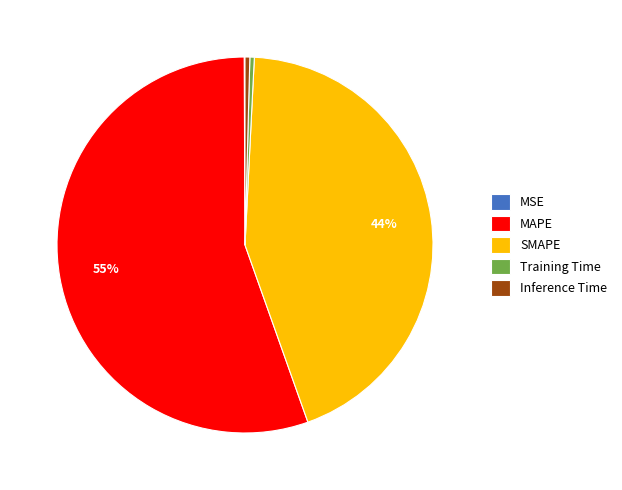

Which category has the biggest portion of the pie?

MAPE